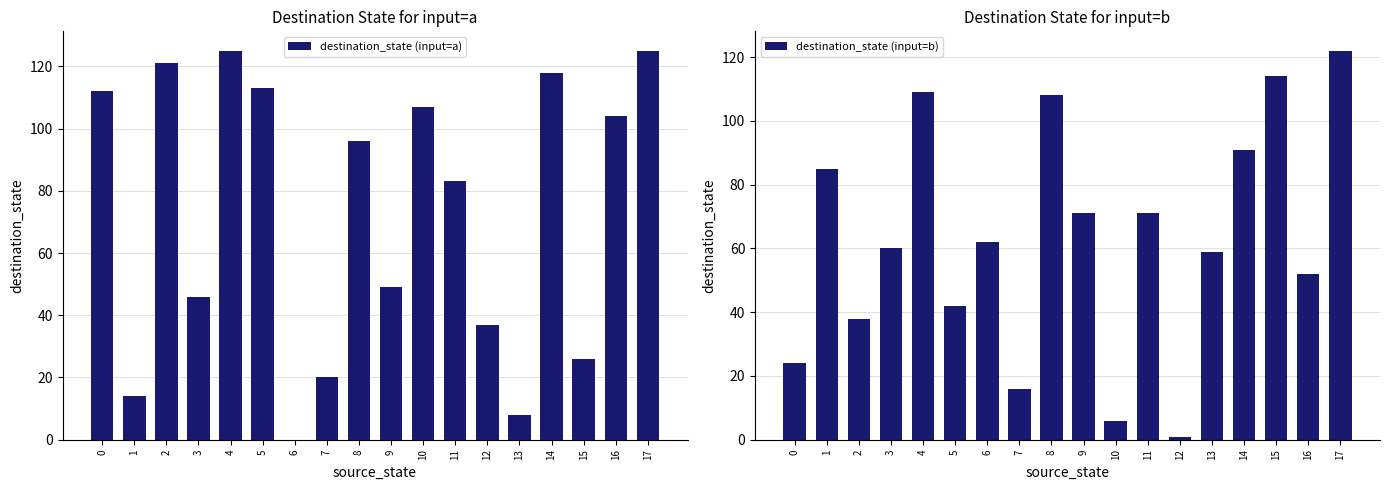

Which series has the largest range (max minus min)?

destination_state (input=a)